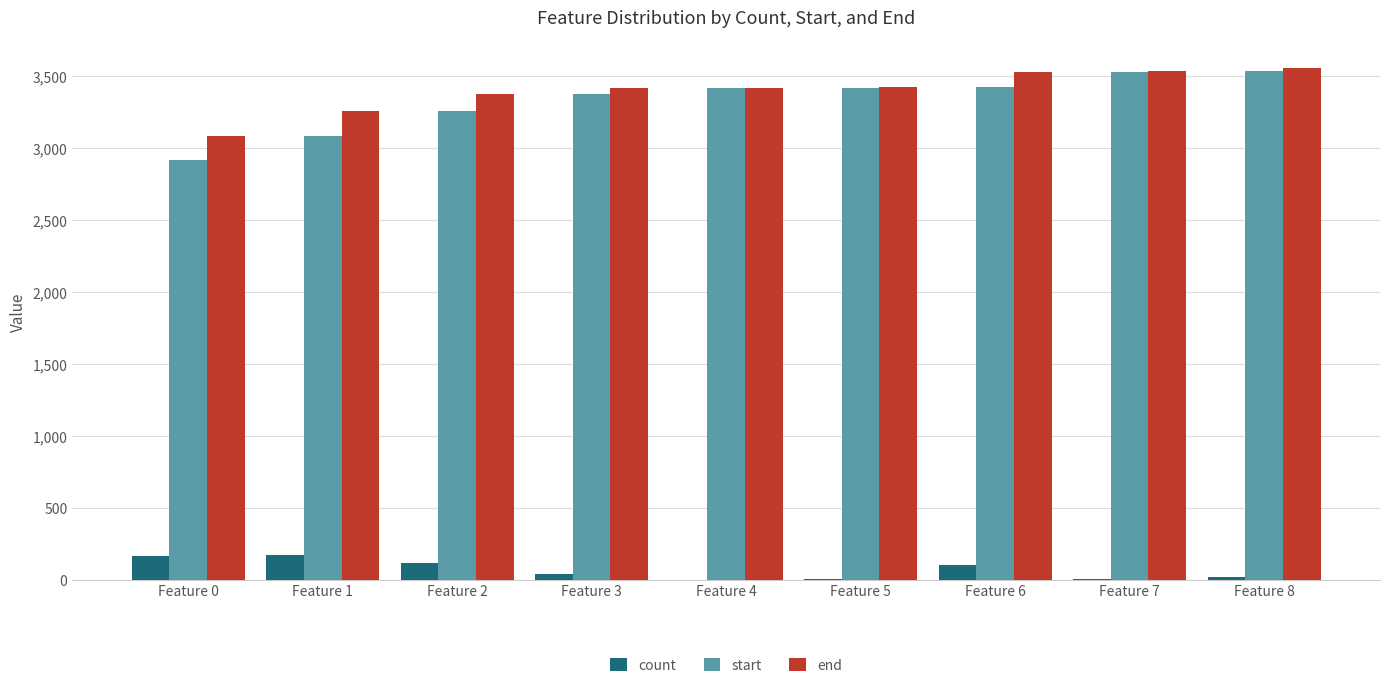

How many categories are shown in the chart?

9